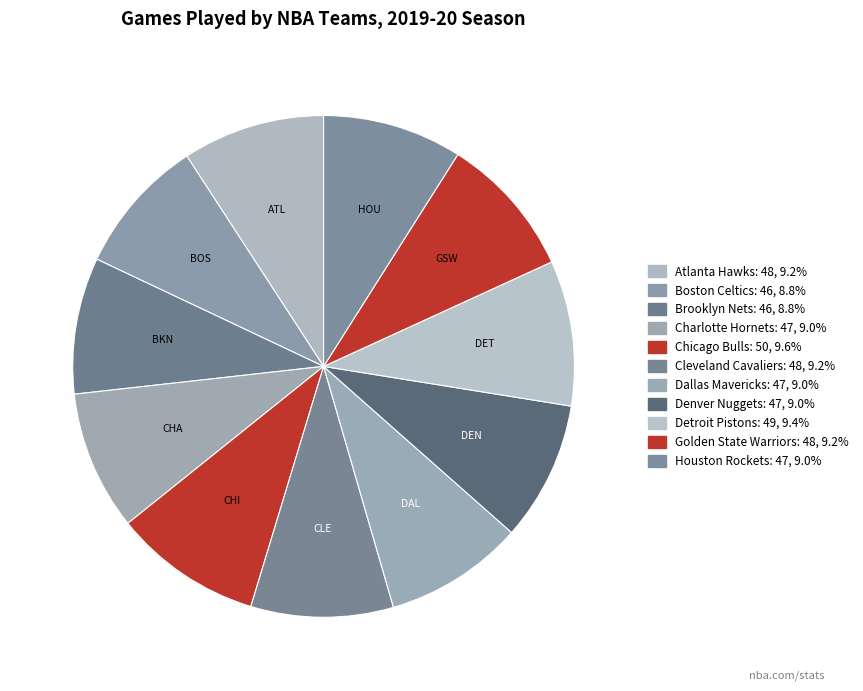

Does Chicago Bulls account for over 50% of the chart?

No